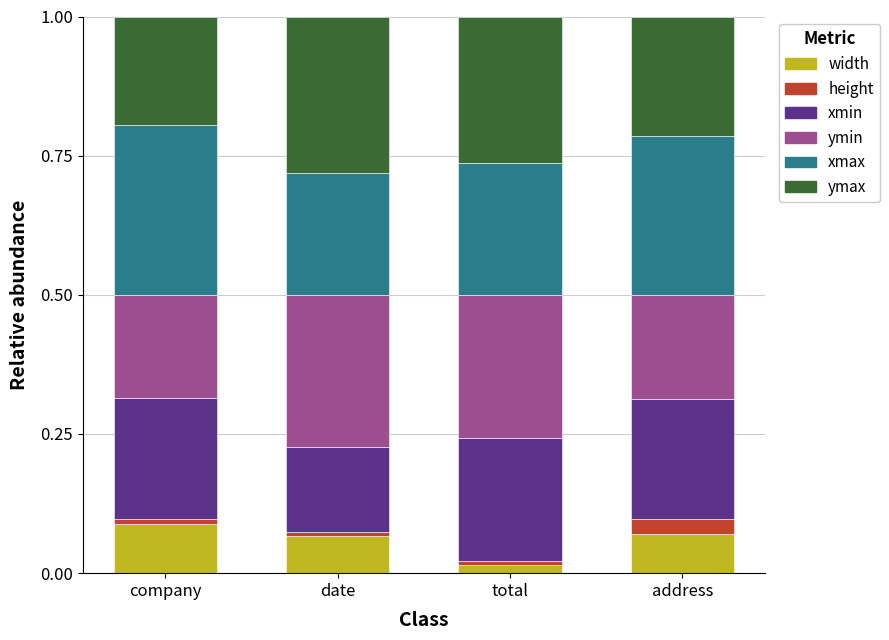

At which label does width reach its minimum?

total